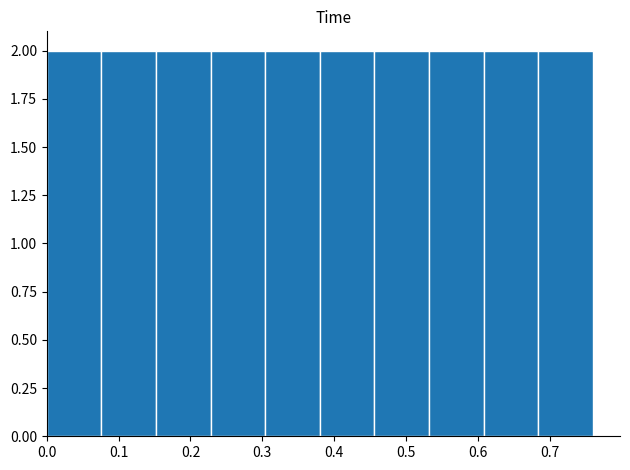

What is the height of the bar covering 0.532 to 0.608 on the x-axis? Neither the bar edges nor the heights are printed on the chart, so give them approximately, as read against the axes.

2